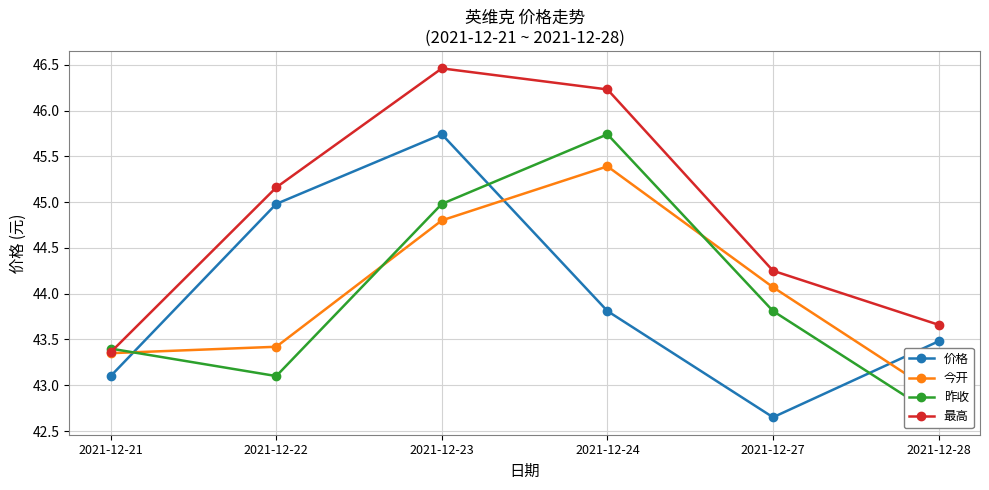

True or false: 昨收 has more than 2 points higher than both neighbors.

False